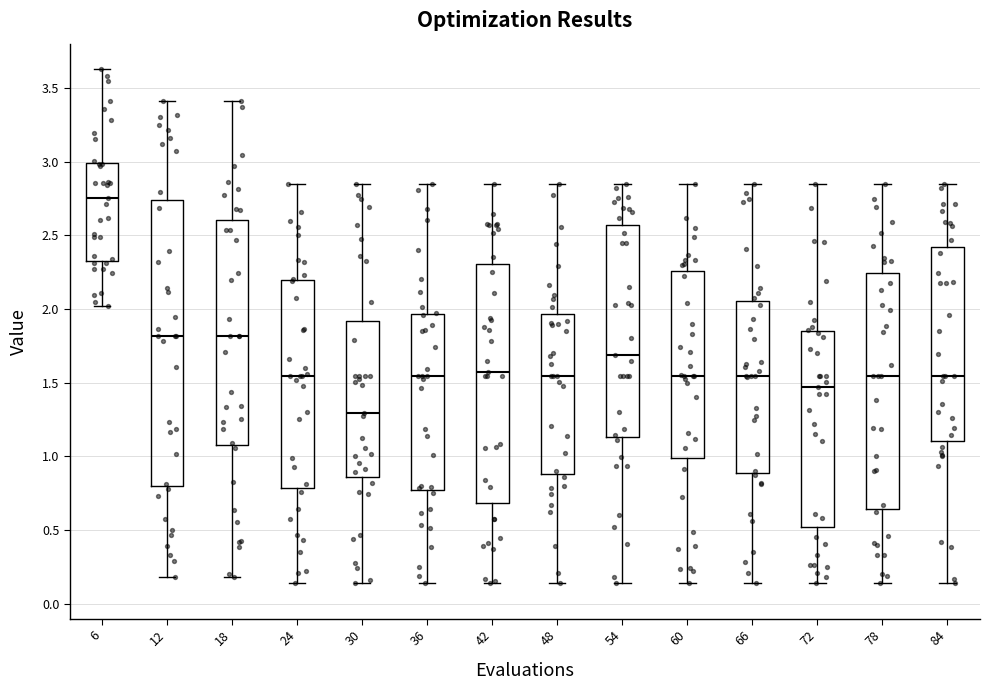

Reading left to right, read every box against the y-axis: the position of its median line, the range the box covers, and the ends of its whiskers. The values are not printed on the chart, so give them approximately, as read against the axis.

6: median 2.75, box 2.35 to 3.00, whiskers 2.00 to 3.65
12: median 1.80, box 0.80 to 2.75, whiskers 0.20 to 3.40
18: median 1.80, box 1.05 to 2.60, whiskers 0.20 to 3.40
24: median 1.55, box 0.80 to 2.20, whiskers 0.15 to 2.85
30: median 1.30, box 0.85 to 1.90, whiskers 0.15 to 2.85
36: median 1.55, box 0.75 to 1.95, whiskers 0.15 to 2.85
42: median 1.60, box 0.70 to 2.30, whiskers 0.15 to 2.85
48: median 1.55, box 0.90 to 1.95, whiskers 0.15 to 2.85
54: median 1.70, box 1.15 to 2.55, whiskers 0.15 to 2.85
60: median 1.55, box 1.00 to 2.25, whiskers 0.15 to 2.85
66: median 1.55, box 0.90 to 2.05, whiskers 0.15 to 2.85
72: median 1.45, box 0.50 to 1.85, whiskers 0.15 to 2.85
78: median 1.55, box 0.65 to 2.25, whiskers 0.15 to 2.85
84: median 1.55, box 1.10 to 2.40, whiskers 0.15 to 2.85